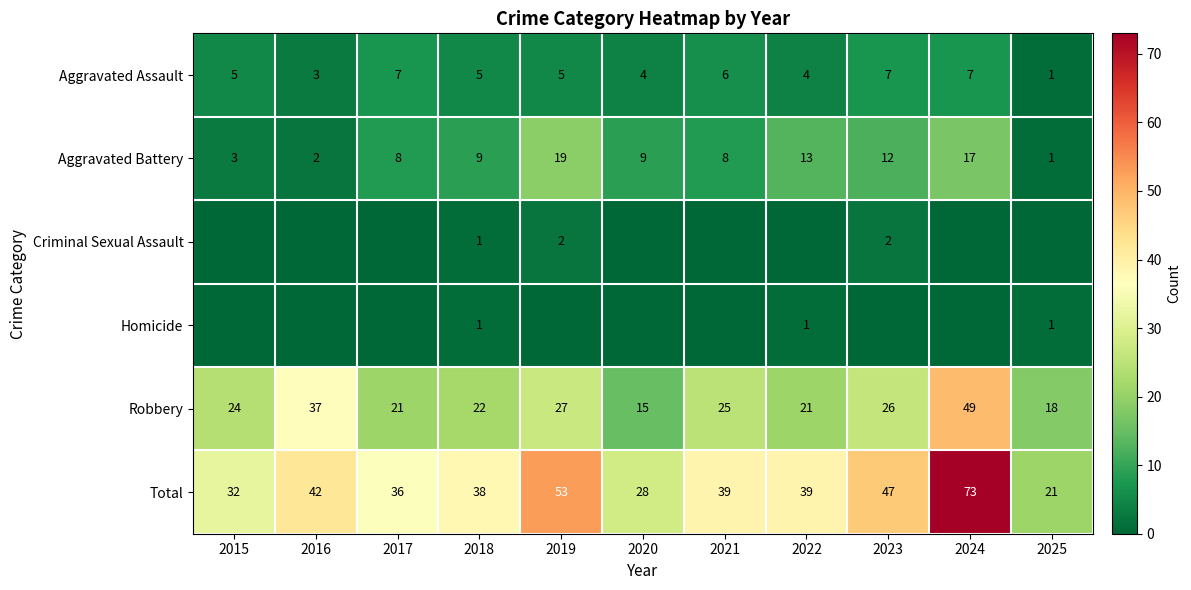

The Robbery series shows 21 at 2022. True or false?

True